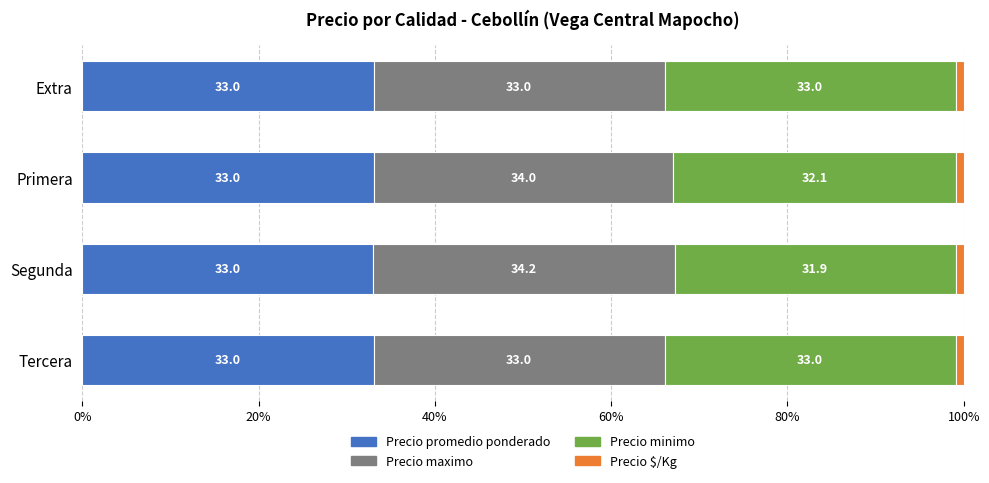

The value of Precio promedio ponderado at Tercera is 33.0. True or false?

True